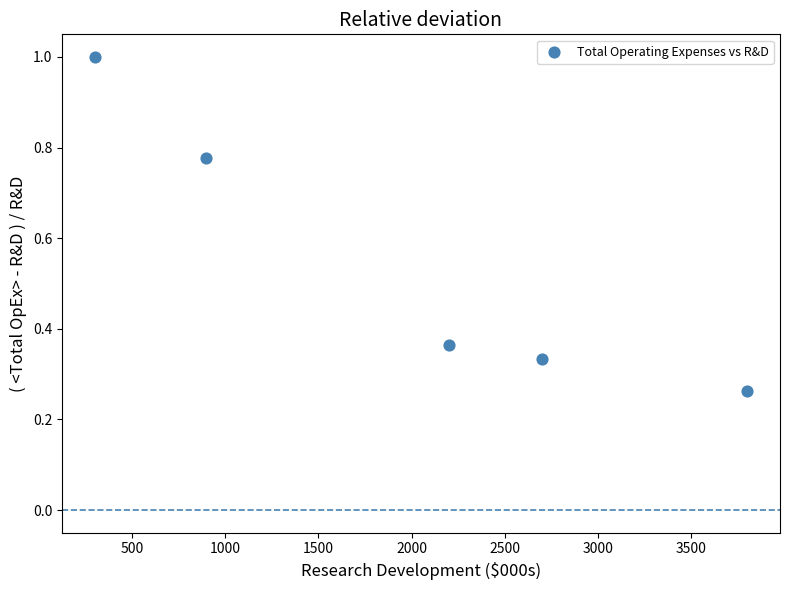

What is the average X value?

1980.0